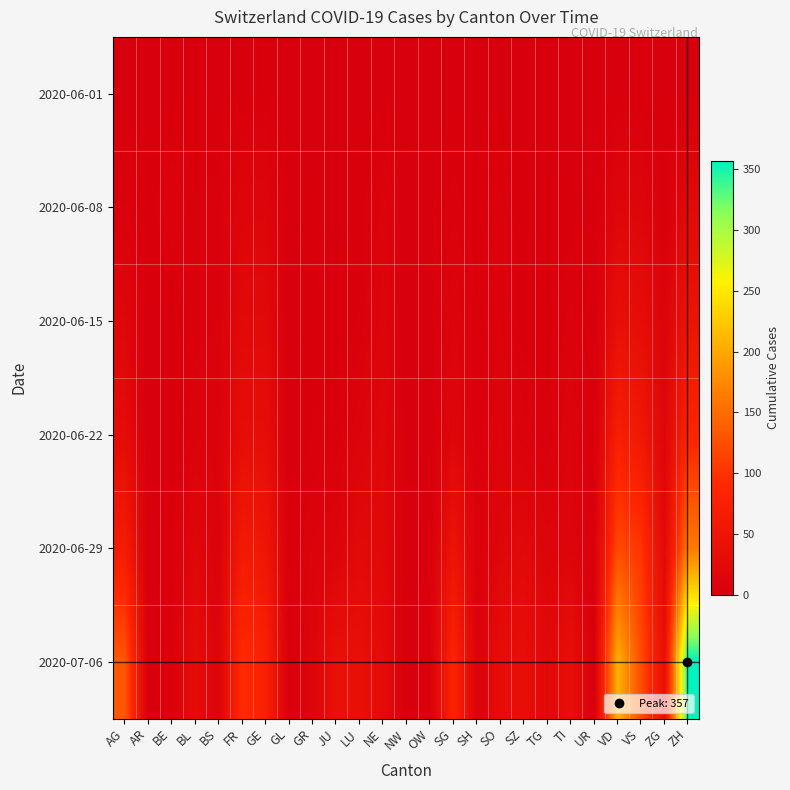

What is the difference between the highest and lowest values at ZG?

36